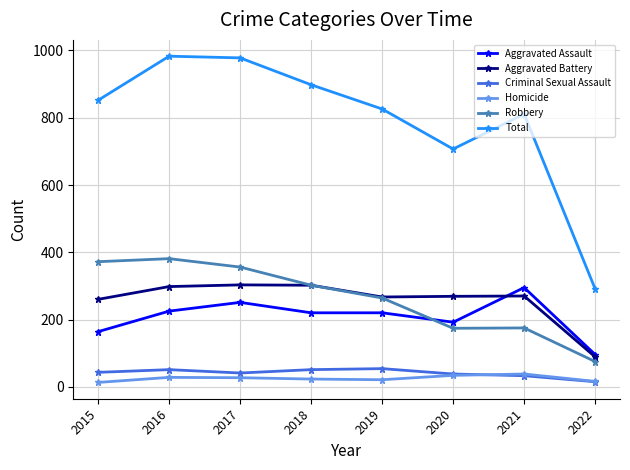

Is this an area chart (filled region under the line)?

No